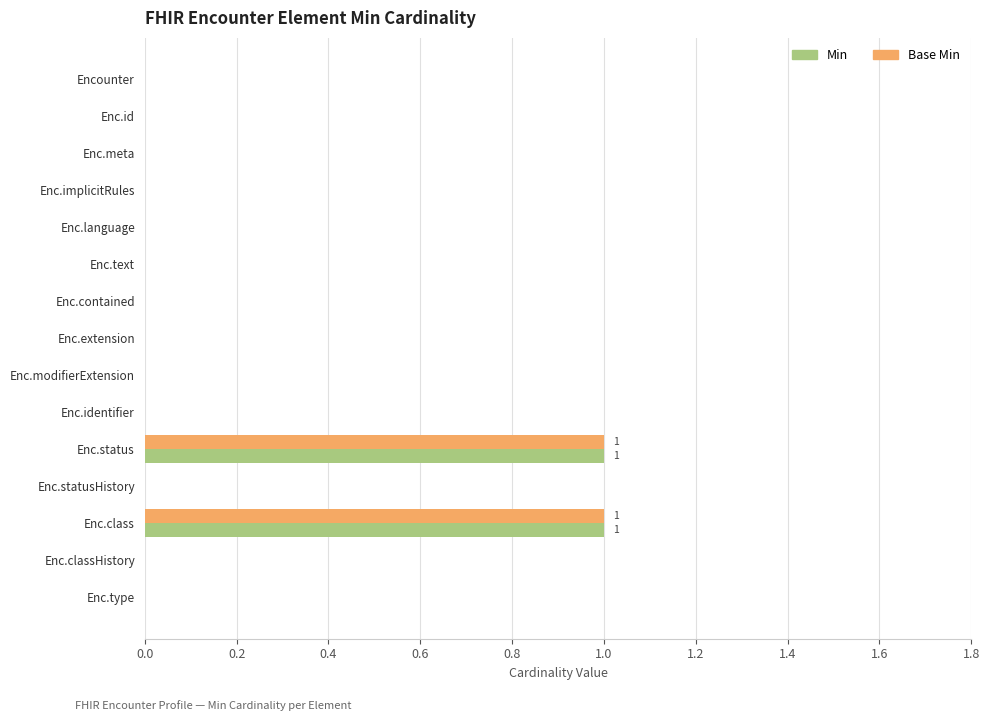

The Min series shows 1 at Enc.class. True or false?

True